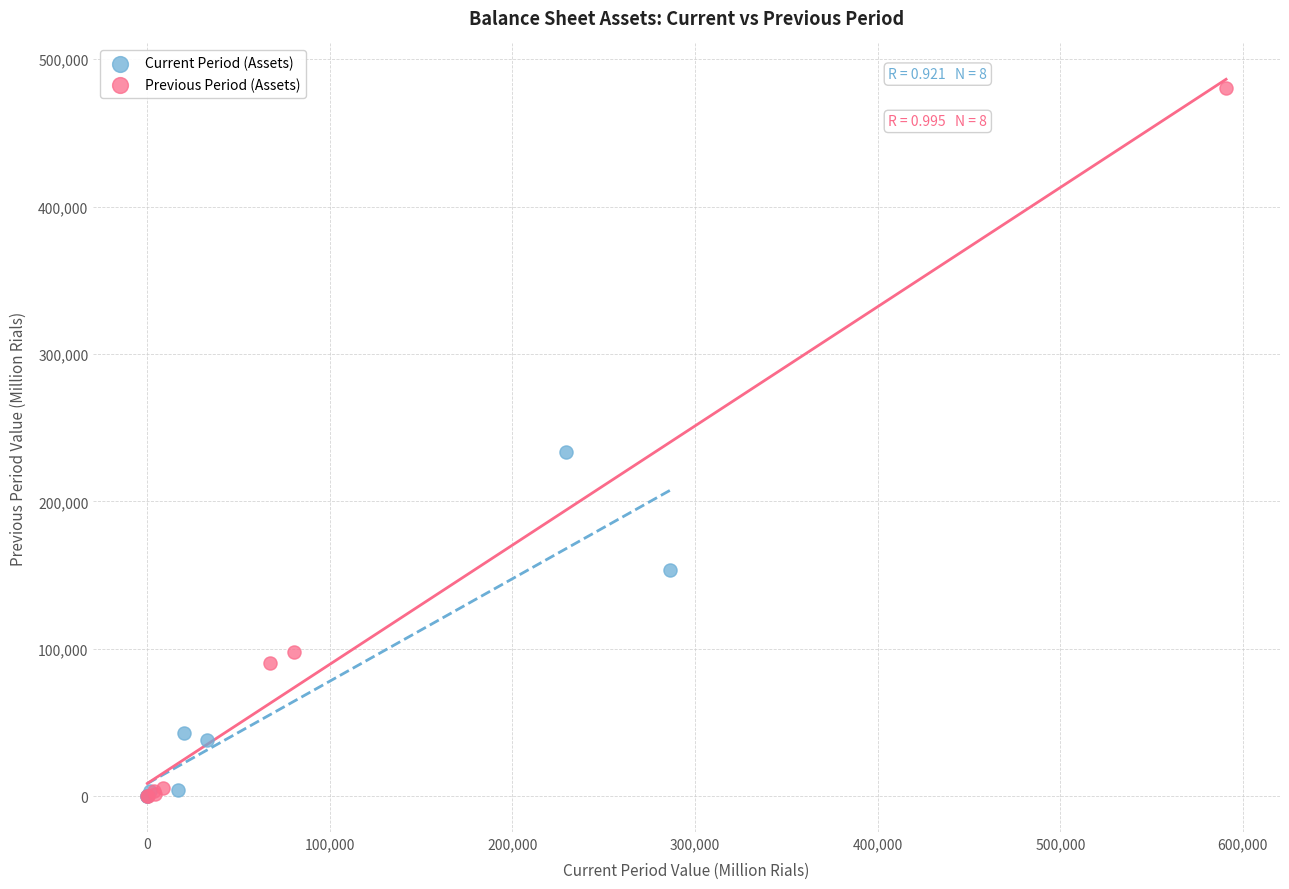

Which series has the largest Y range (max minus min)?

Previous Period (Assets)